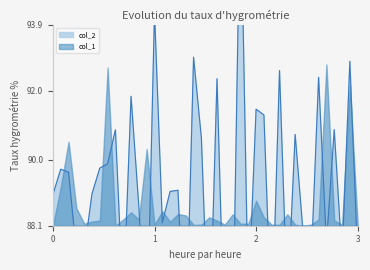

What is the value of the 7th point from the left?

89.8